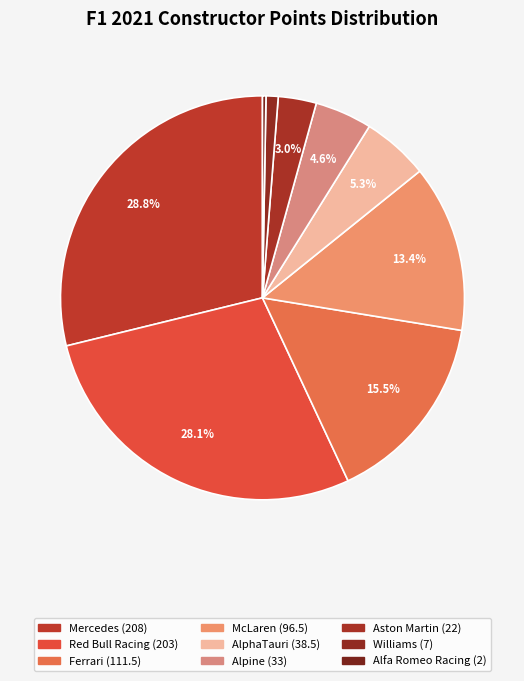

Is it true that AlphaTauri is 5% of the pie?

True